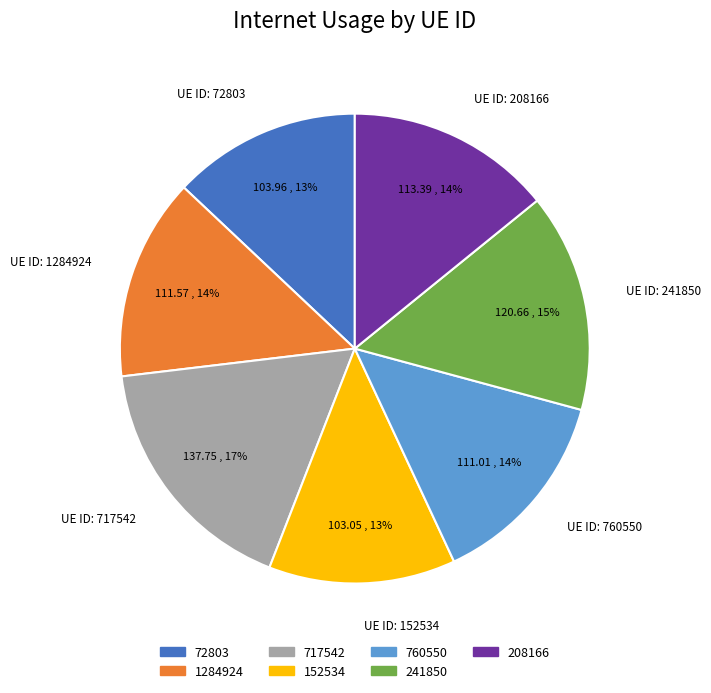

Which has a higher value, UE ID: 241850 or UE ID: 760550?

UE ID: 241850